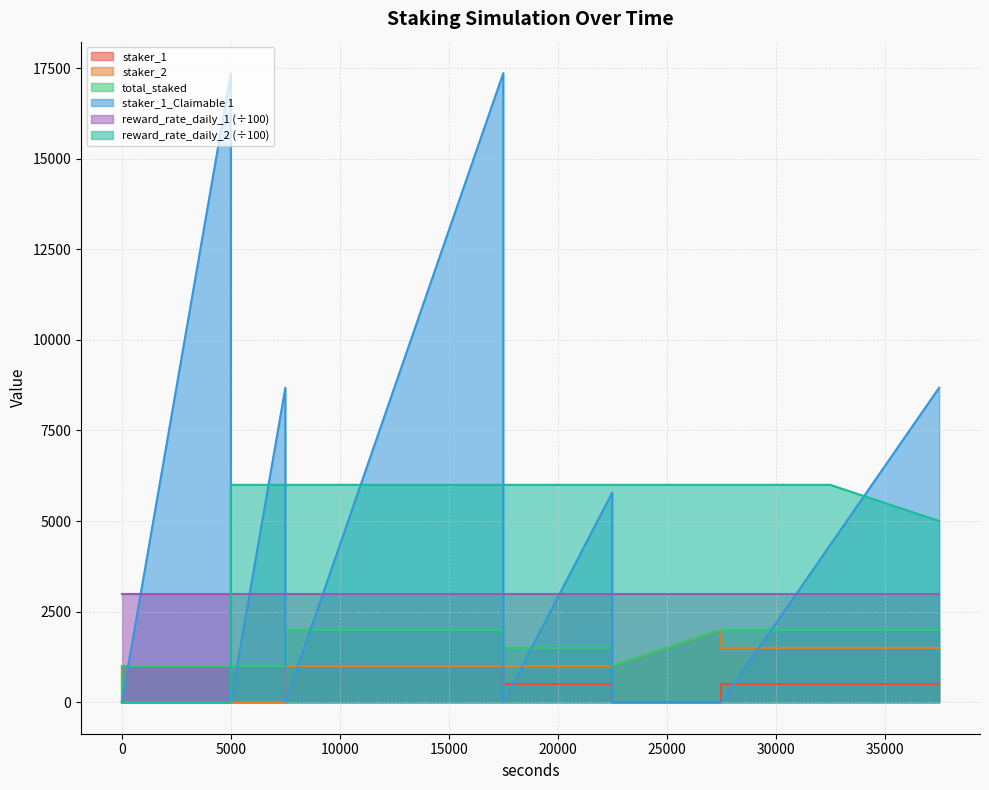

The total_staked series shows 1000 at 5000. True or false?

True